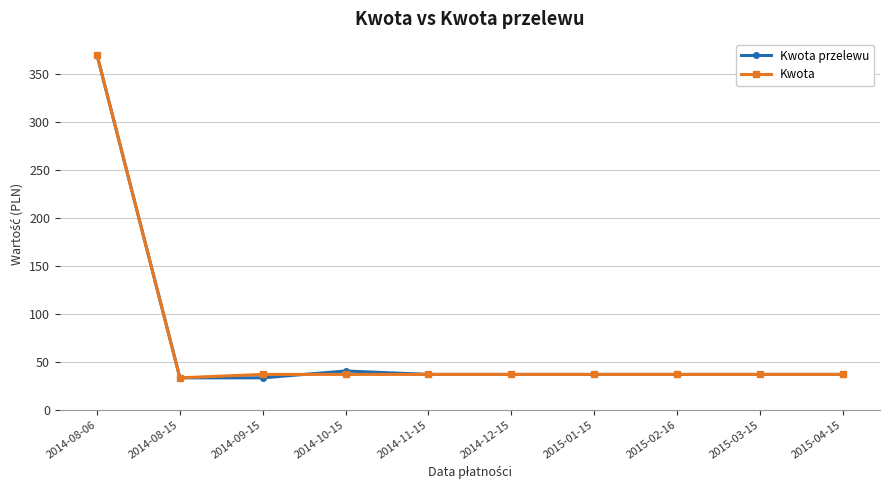

What is the sum of the Kwota values at 2015-01-15 and 2014-10-15?

73.8